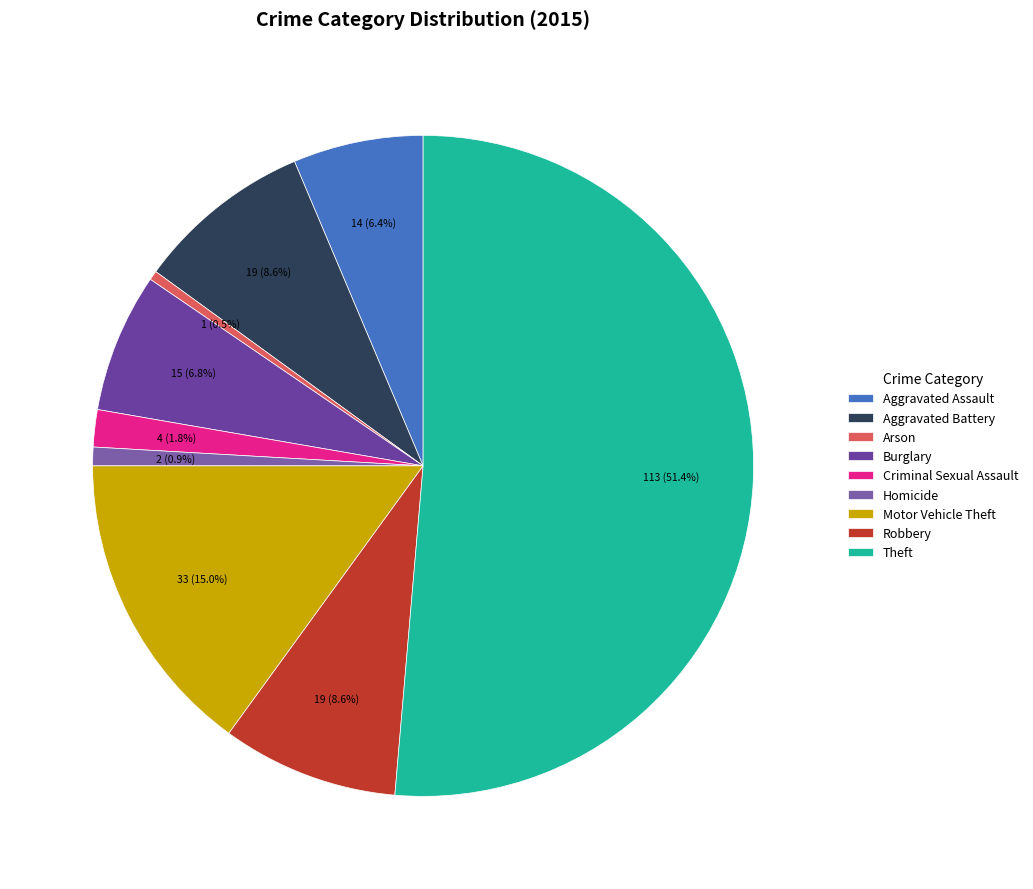

Count the number of slices in the pie.

9